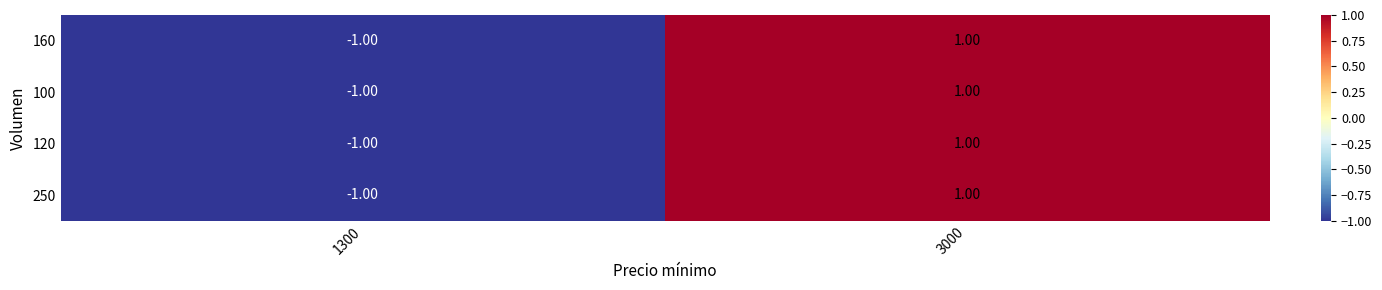

What is the total value across all series at 1300?

-4